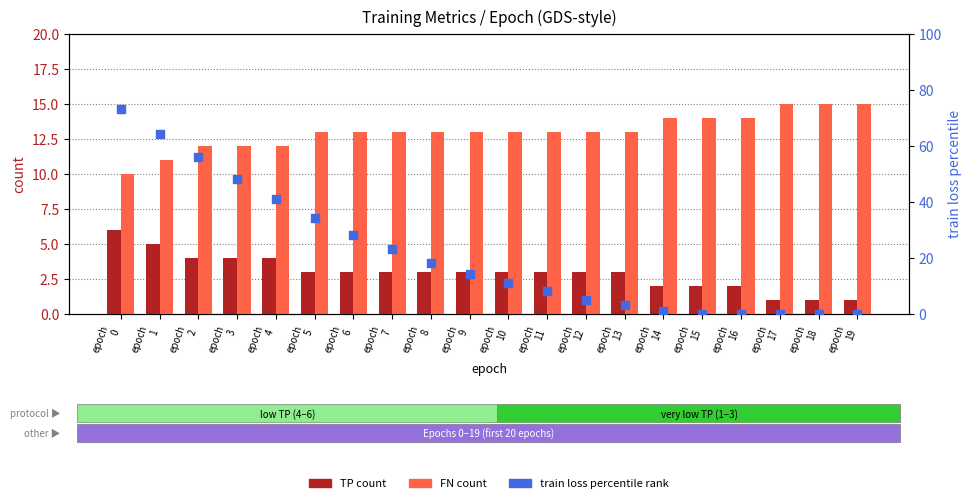

Is the value of TP at epoch
18 greater than the value of FN at epoch
1?

No